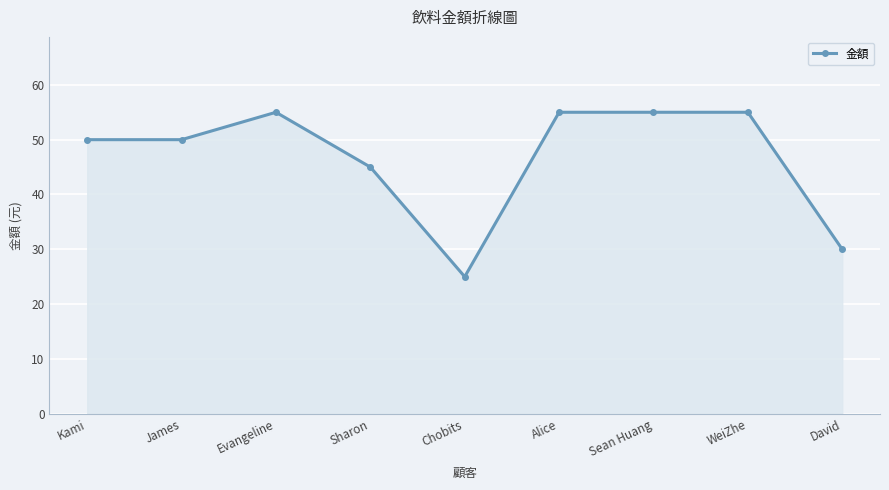

At which category does the data reach its first local peak?

Evangeline